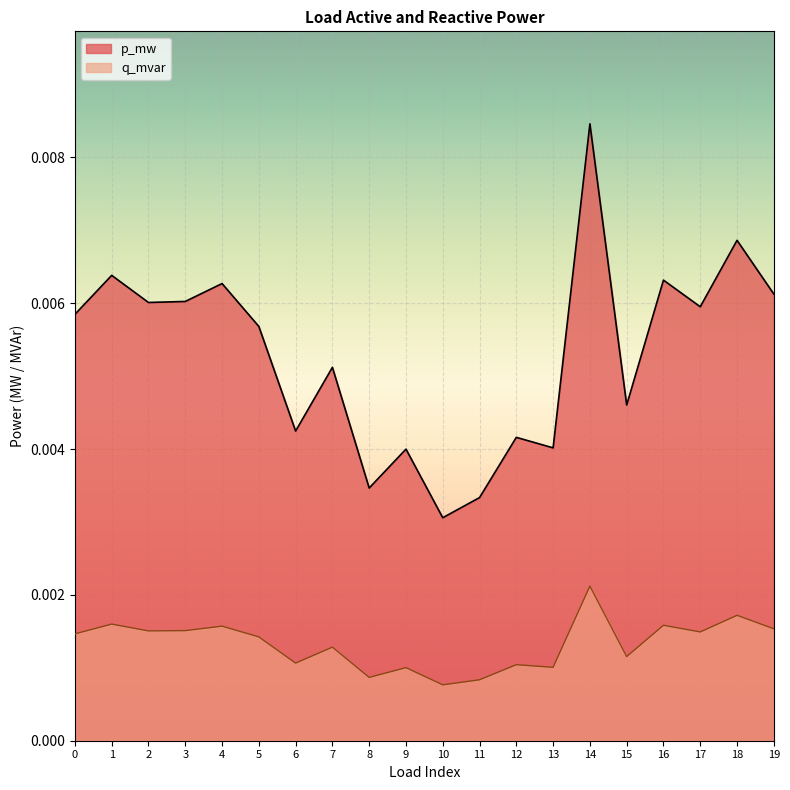

Which series has the largest range (max minus min)?

p_mw